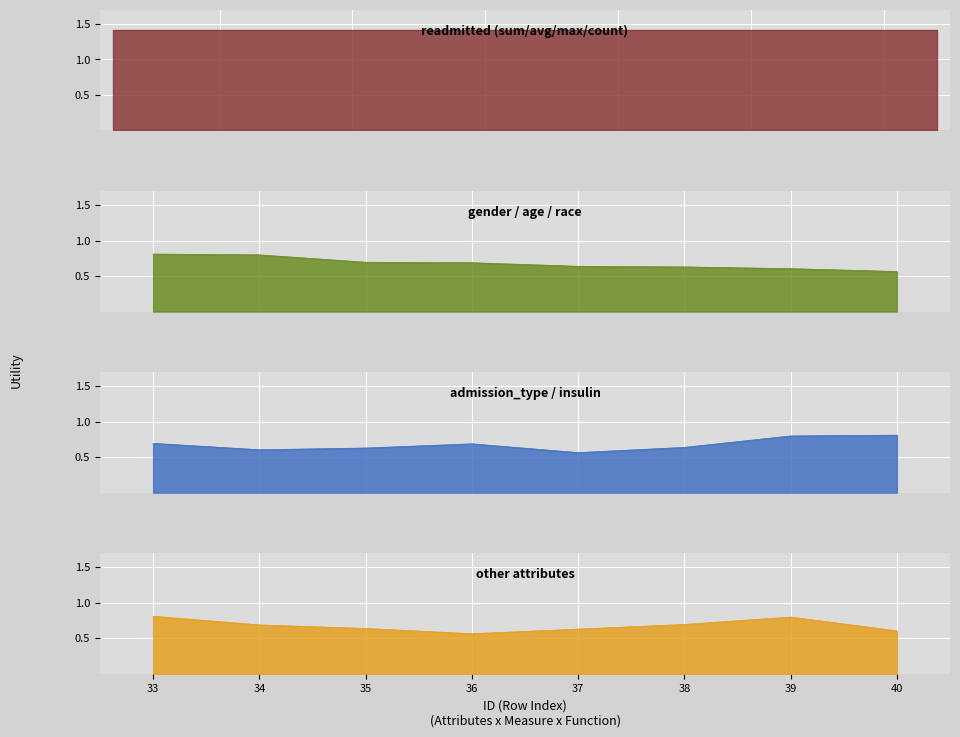

Is the value of admission_insulin at 37 greater than the value of gender_age_race at 35?

No